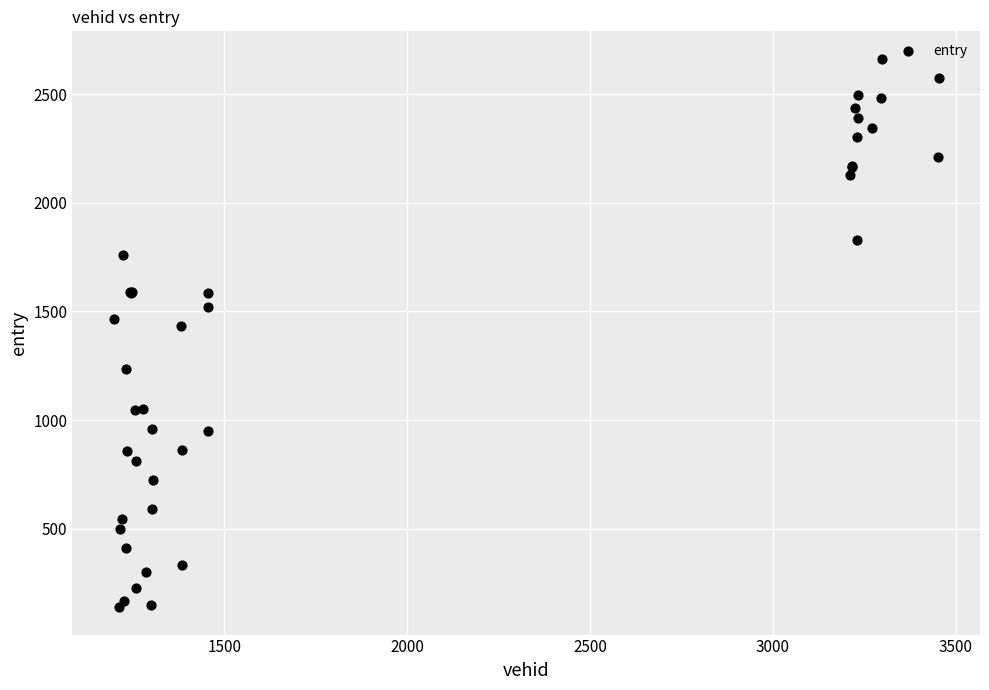

What Y value in the scatter plot is closest to 1400?

1432.8